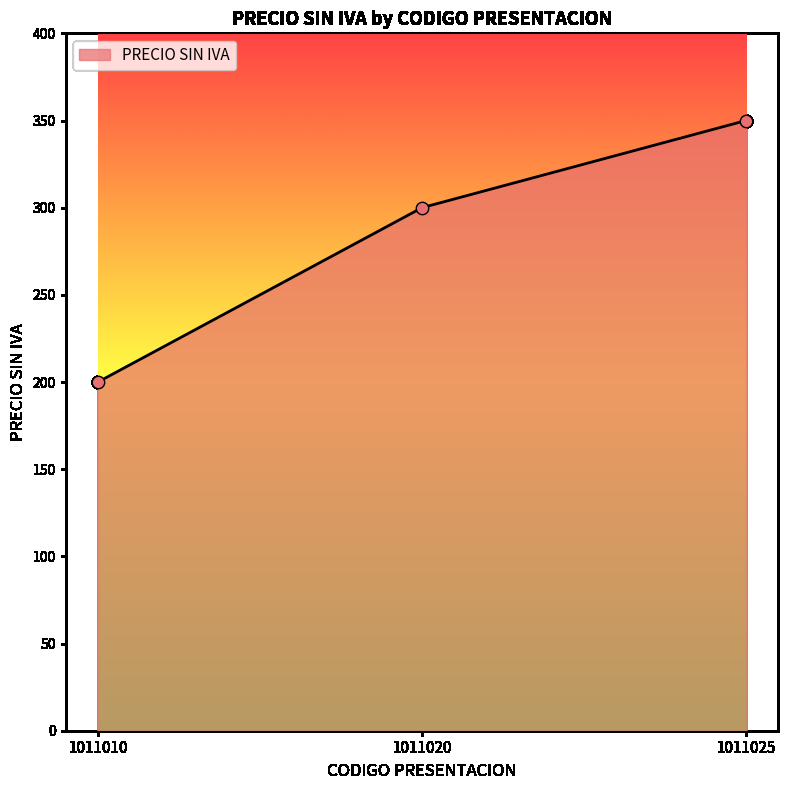

What is the change in value from 1011010 to 1011020?

+100